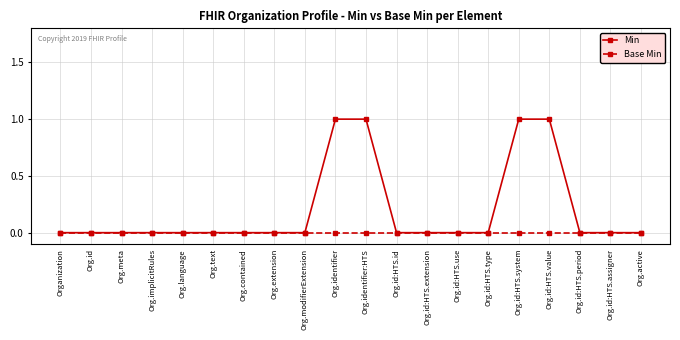

Reading left to right, extract all data points from this chart.

Min: 0	0	0	0	0	0	0	0	0	1	1	0	0	0	0	1	1	0	0	0
Base Min: 0	0	0	0	0	0	0	0	0	0	0	0	0	0	0	0	0	0	0	0